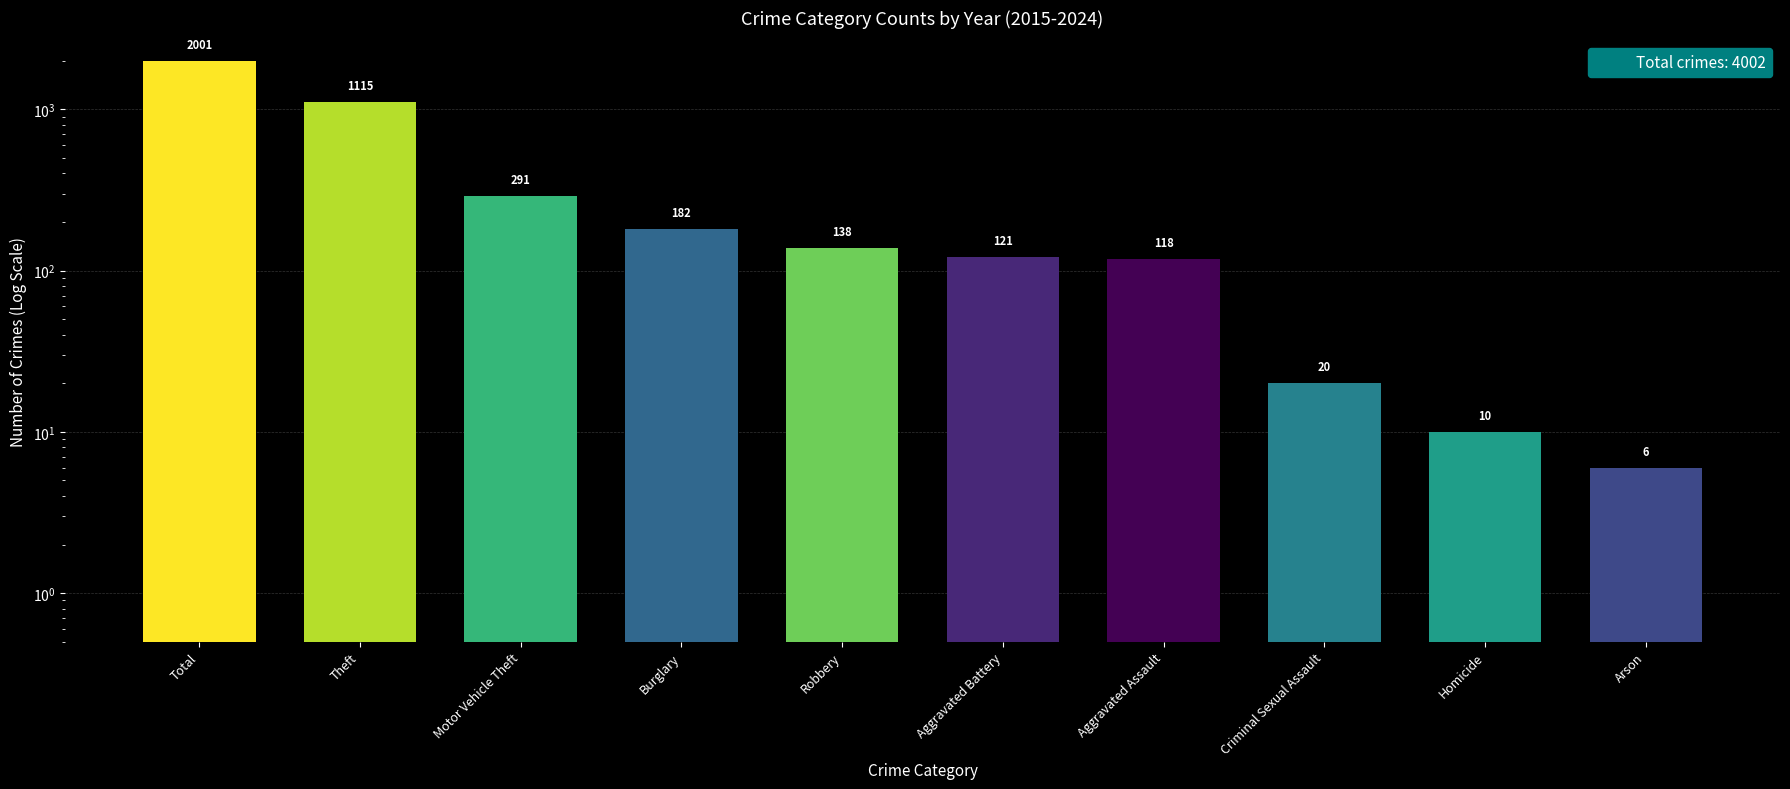

List the labels in order of value, largest first.

Total, Theft, Motor Vehicle Theft, Burglary, Robbery, Aggravated Battery, Aggravated Assault, Criminal Sexual Assault, Homicide, Arson